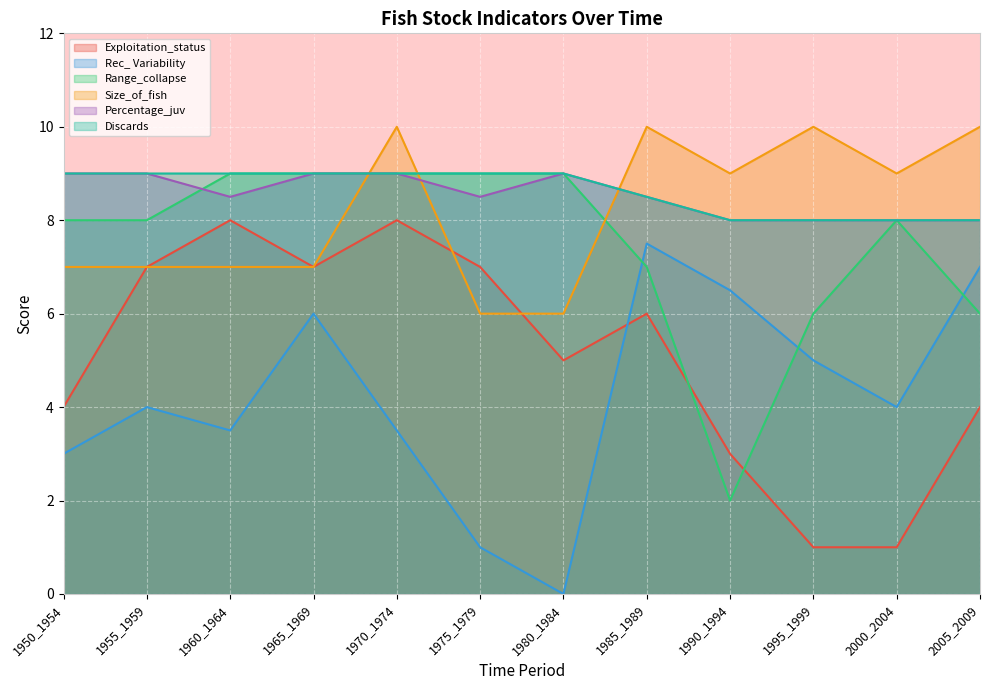

How many interior local valleys does the Size_of_fish series have?

2